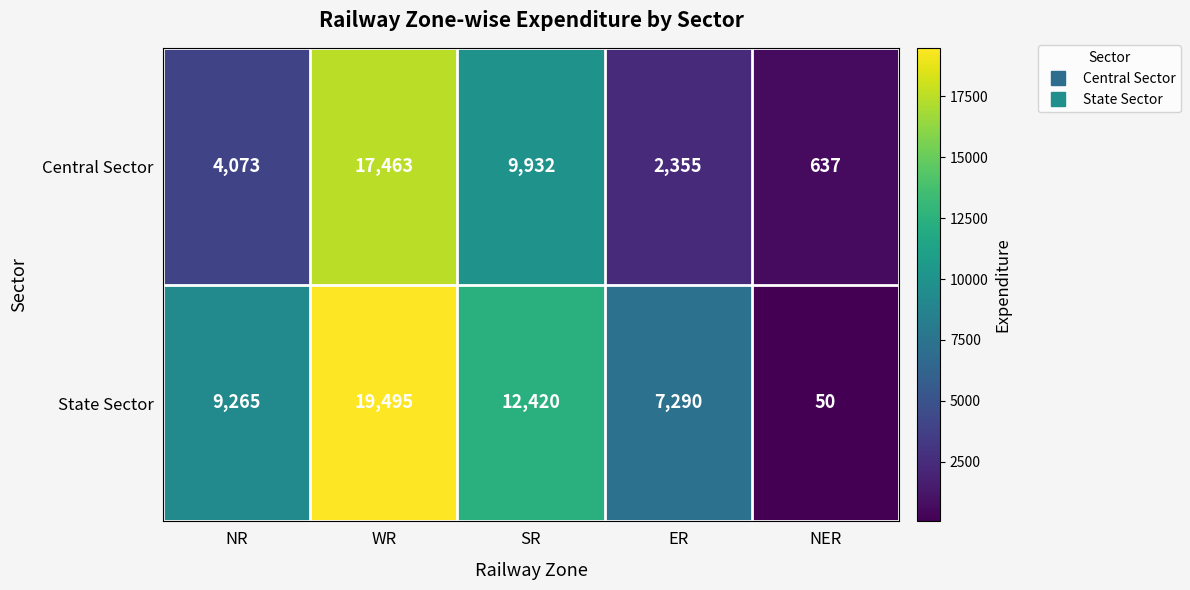

At WR, list the series in order from largest to smallest.

State Sector, Central Sector